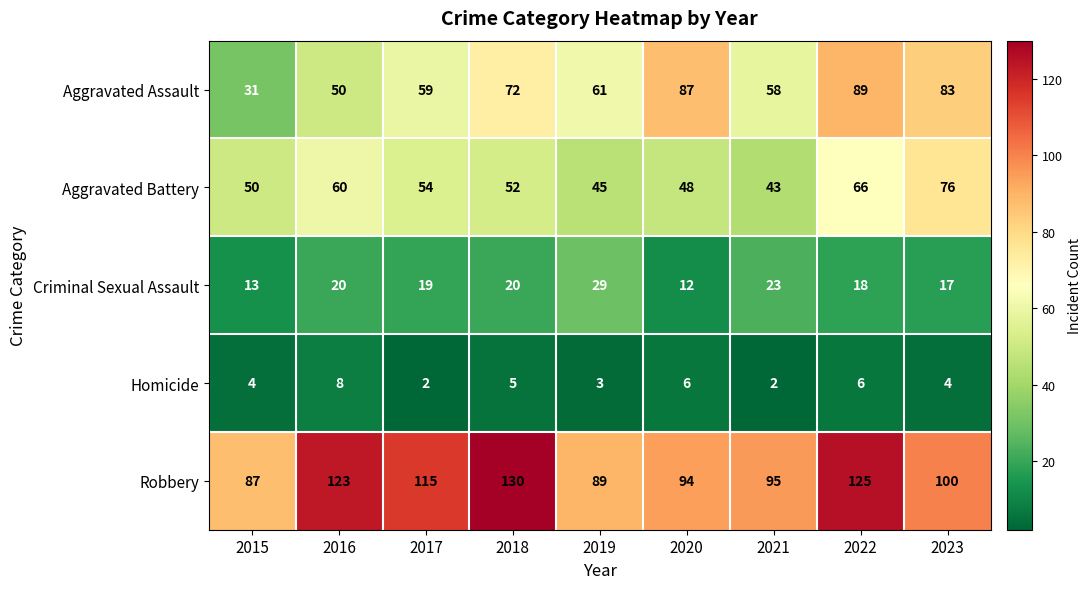

At 2022, list the series in order from largest to smallest.

Robbery, Aggravated Assault, Aggravated Battery, Criminal Sexual Assault, Homicide